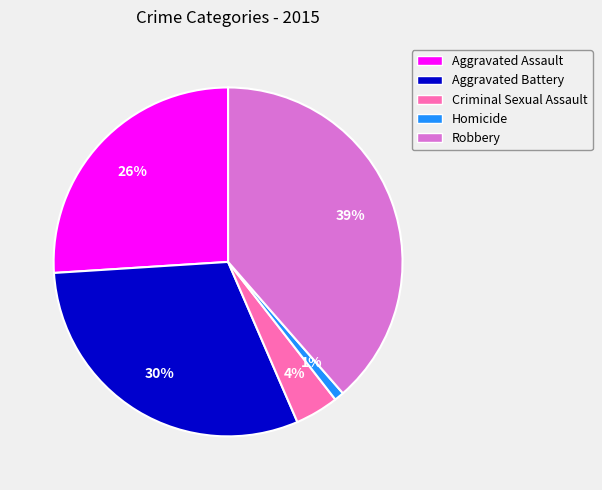

To the nearest percent, what percentage of the pie is Robbery?

39%